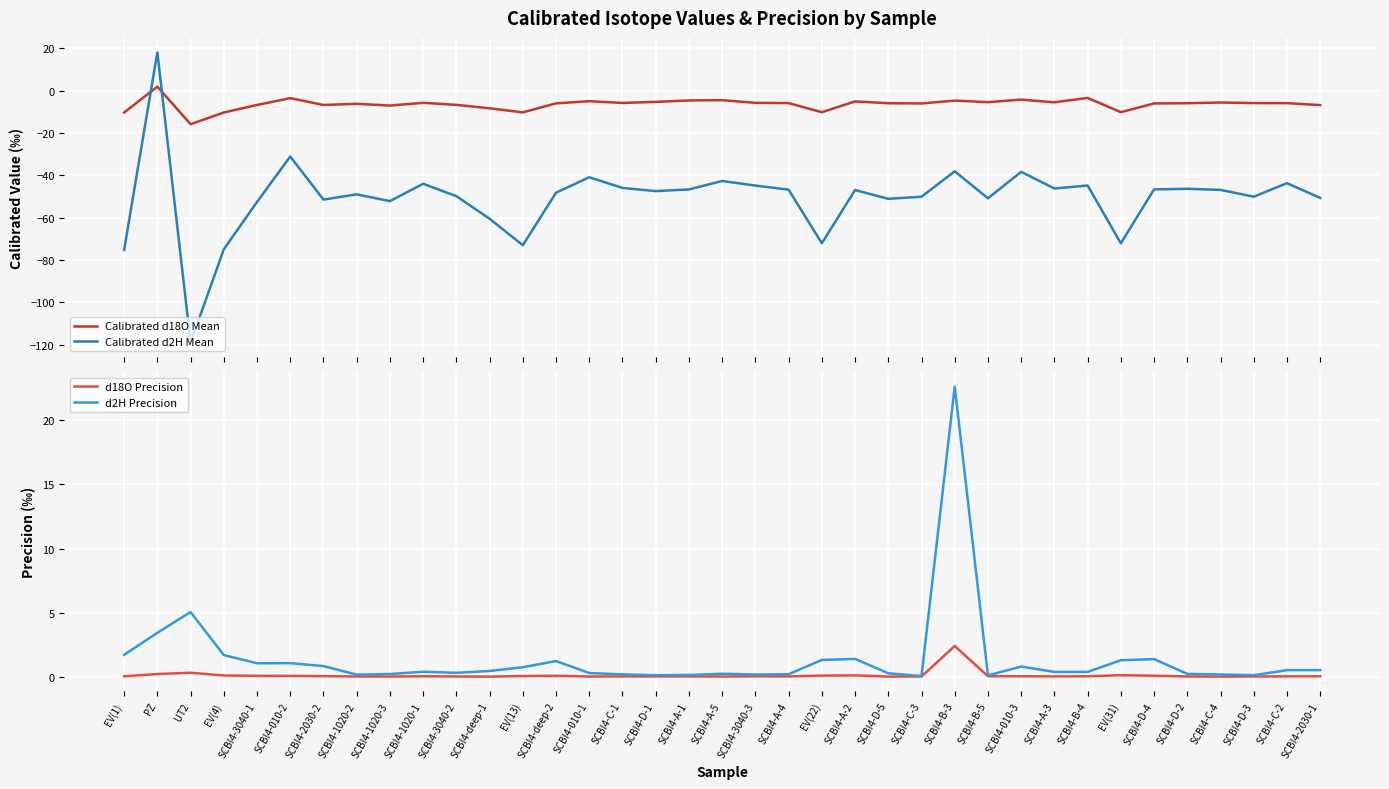

At EV(1), list the series in order from largest to smallest.

d2H Precision, d18O Precision, Calibrated d18O Mean, Calibrated d2H Mean